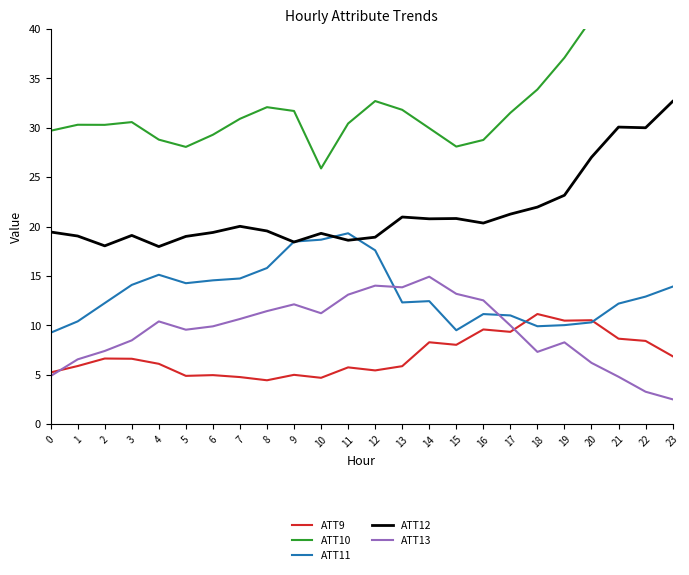

True or false: ATT13 has more than 0 interior local peaks.

True